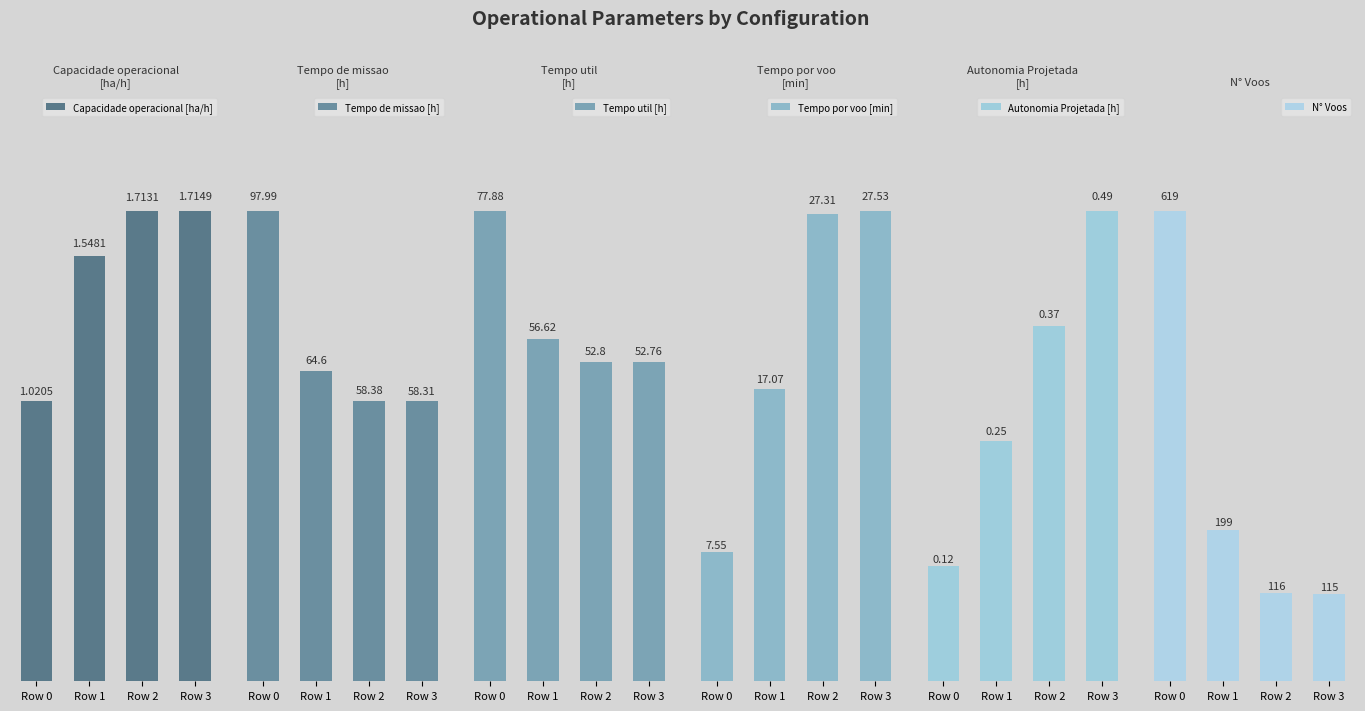

Is the value of Tempo de missao [h] at Row 3 greater than the value of Autonomia Projetada [h] at Row 3?

Yes